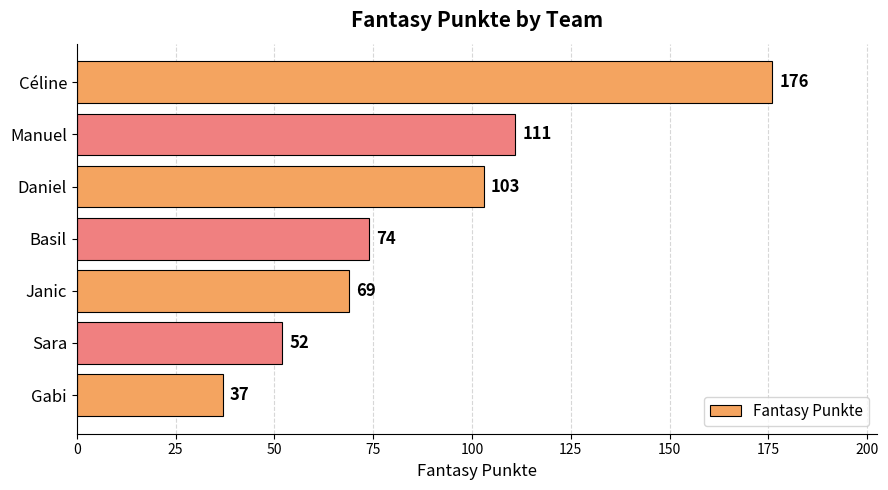

Count the number of categories in the chart.

7